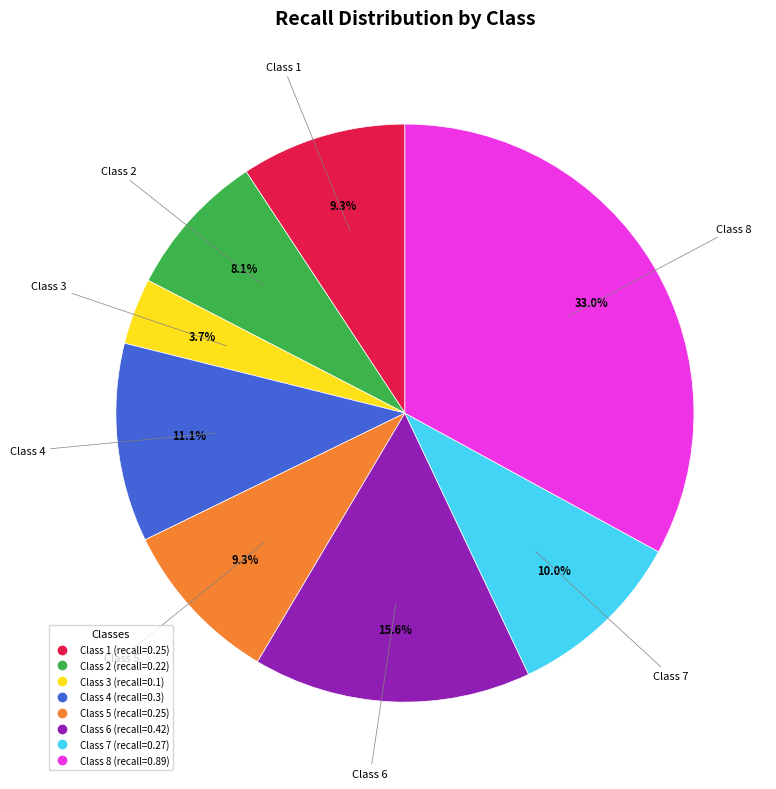

How many segments does this pie chart have?

8